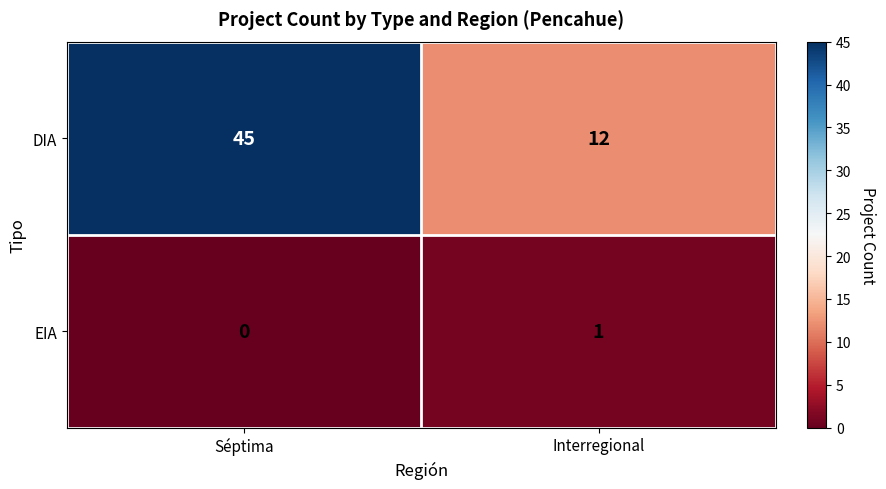

What is the difference between the maximum and minimum values in the DIA series?

33